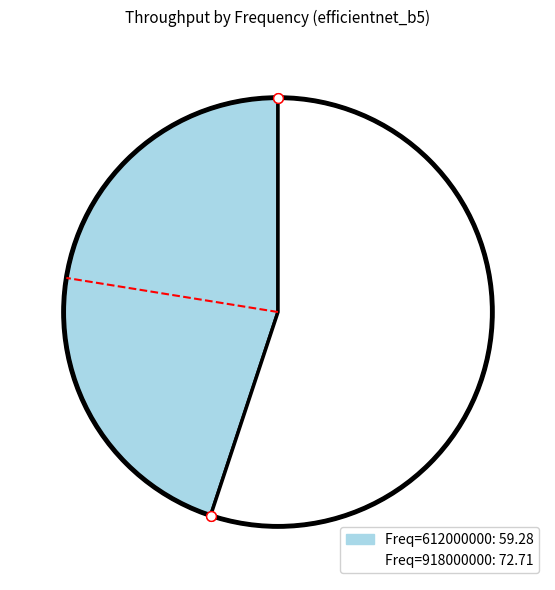

Is there any slice that represents more than half of the pie?

Yes